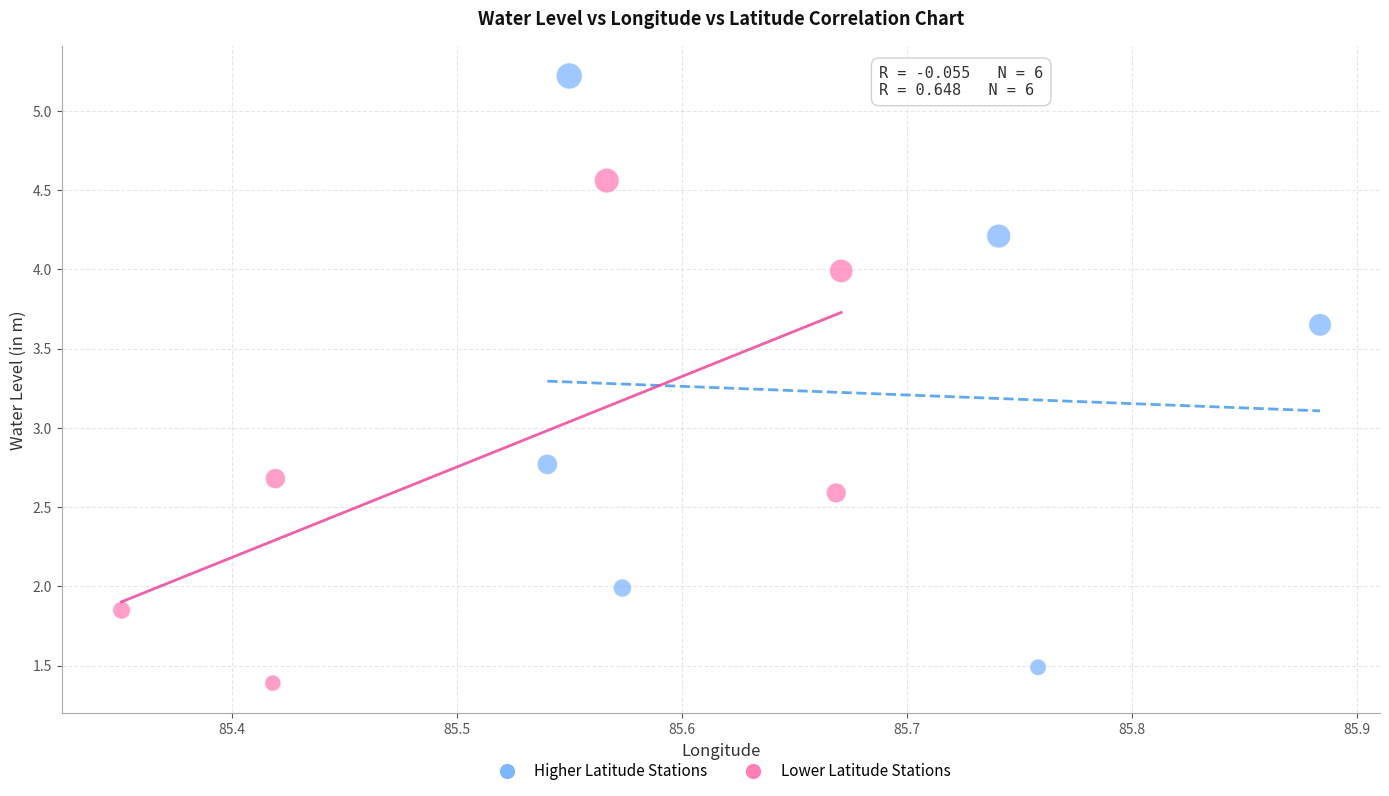

Which series has the largest Y range (max minus min)?

Higher Latitude Stations